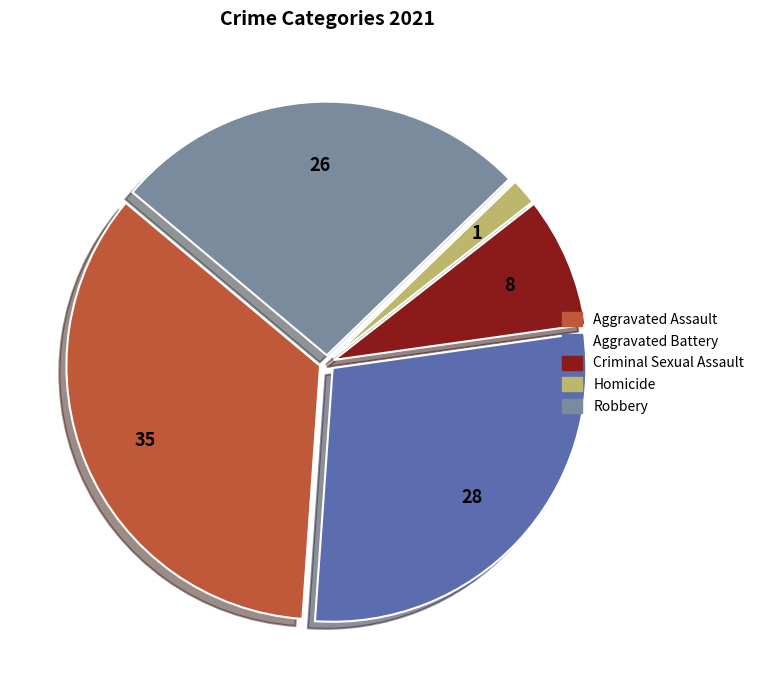

Count the number of slices in the pie.

5